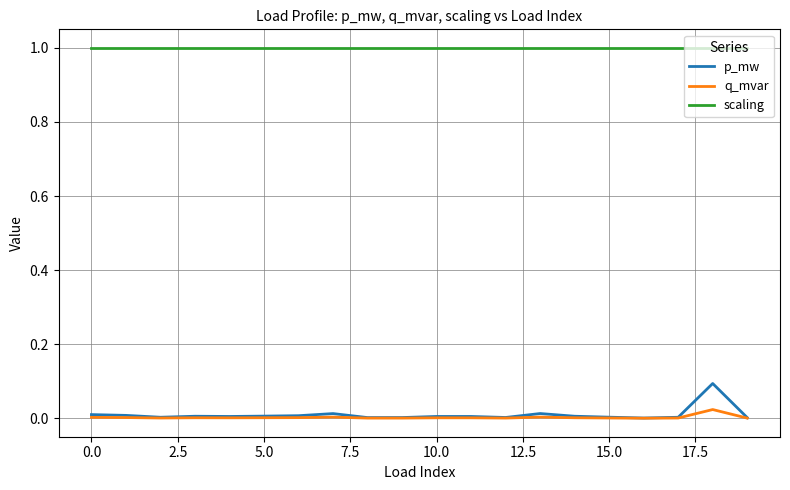

True or false: q_mvar and scaling cross at least once.

False